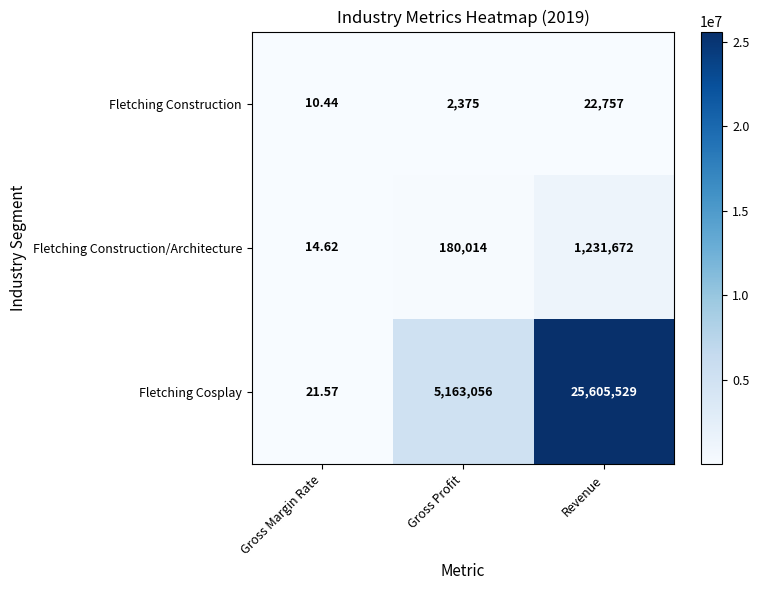

Count the number of data series in this chart.

3